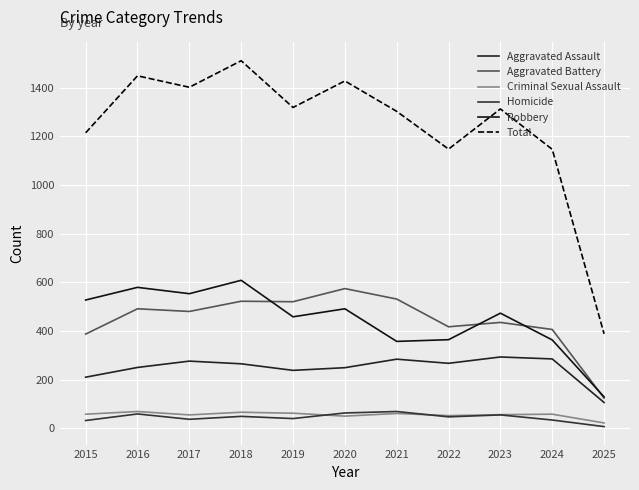

Reading left to right, what are all the values shown in this chart?

Aggravated Assault: 2015=210	2016=250	2017=276	2018=265	2019=238	2020=249	2021=284	2022=267	2023=293	2024=285	2025=106
Aggravated Battery: 2015=387	2016=491	2017=480	2018=522	2019=520	2020=574	2021=531	2022=417	2023=435	2024=406	2025=124
Criminal Sexual Assault: 2015=58	2016=69	2017=55	2018=66	2019=62	2020=50	2021=61	2022=52	2023=56	2024=58	2025=22
Homicide: 2015=32	2016=59	2017=37	2018=49	2019=40	2020=63	2021=69	2022=47	2023=55	2024=34	2025=7
Robbery: 2015=527	2016=579	2017=553	2018=608	2019=458	2020=491	2021=357	2022=364	2023=473	2024=363	2025=129
Total: 2015=1214	2016=1448	2017=1401	2018=1510	2019=1318	2020=1427	2021=1302	2022=1147	2023=1312	2024=1146	2025=388